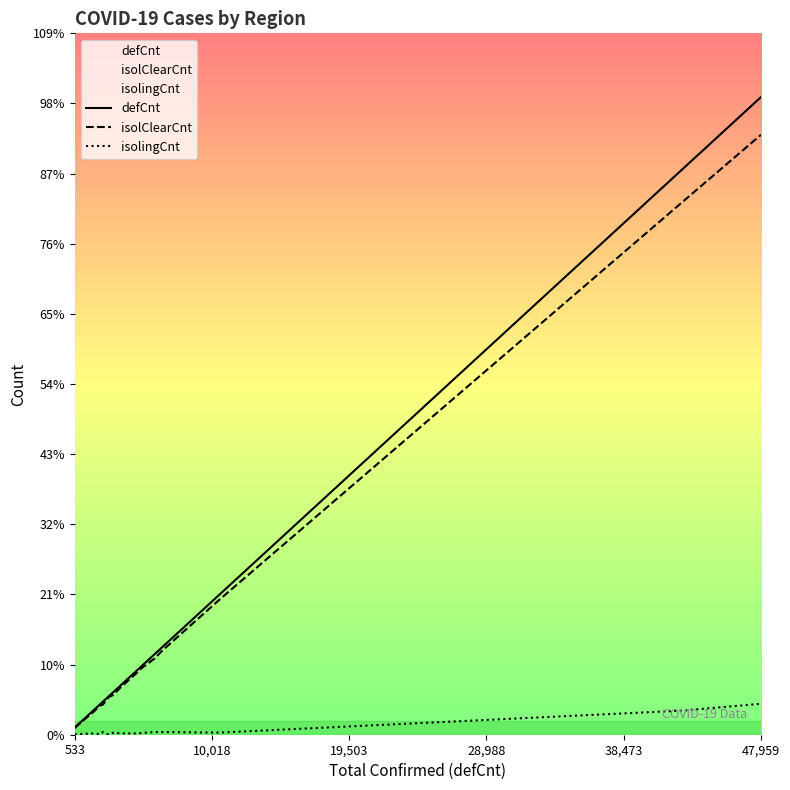

How many data points in defCnt are less than 3430?

8